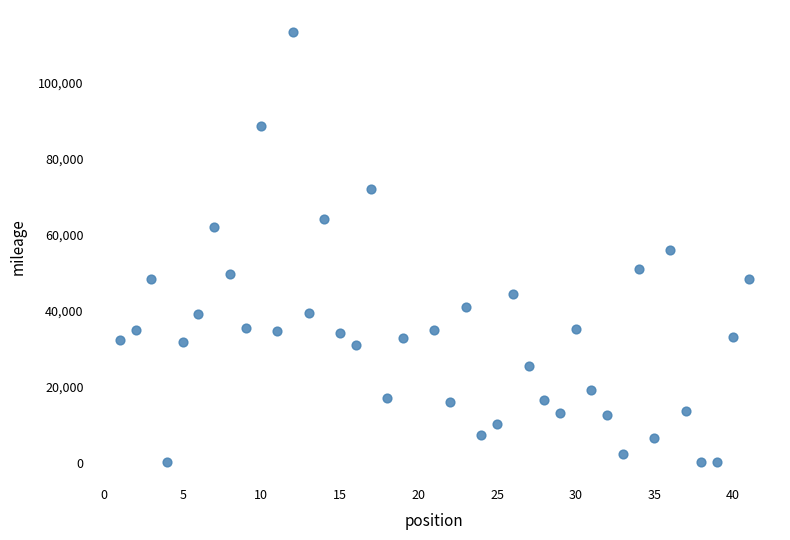

What is the range of Y values (max minus min)?

113342